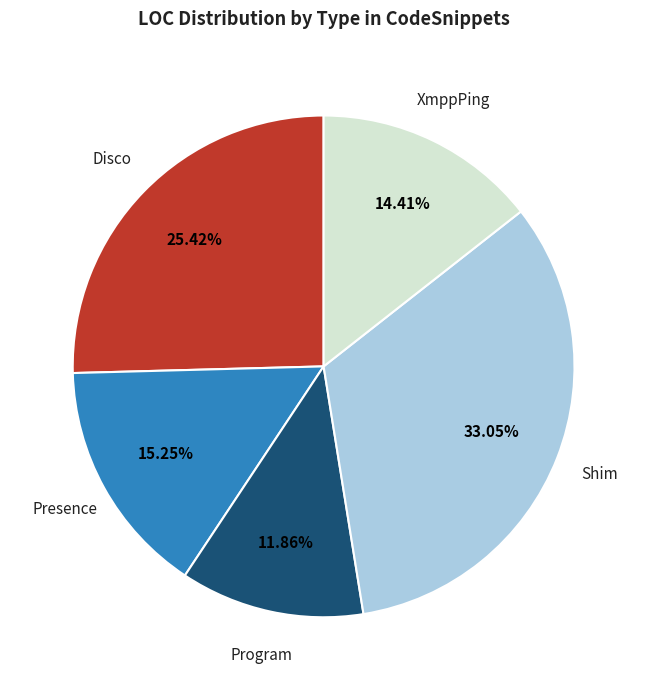

Does any single category account for the majority?

No